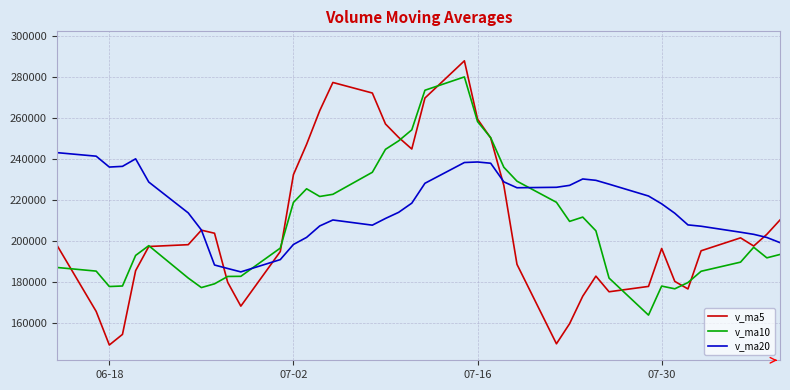

Which series ends up on top after the final intersection of v_ma20 and v_ma10?

v_ma20